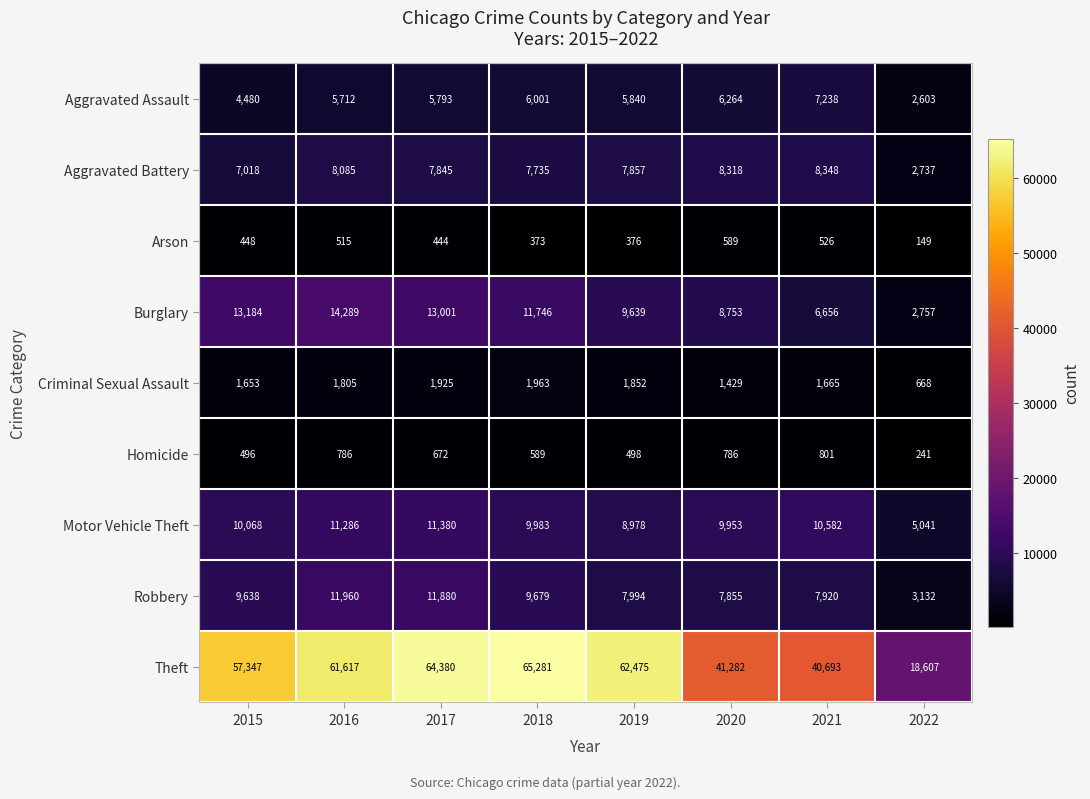

What is the sum of the Robbery values at 2016 and 2022?

15092